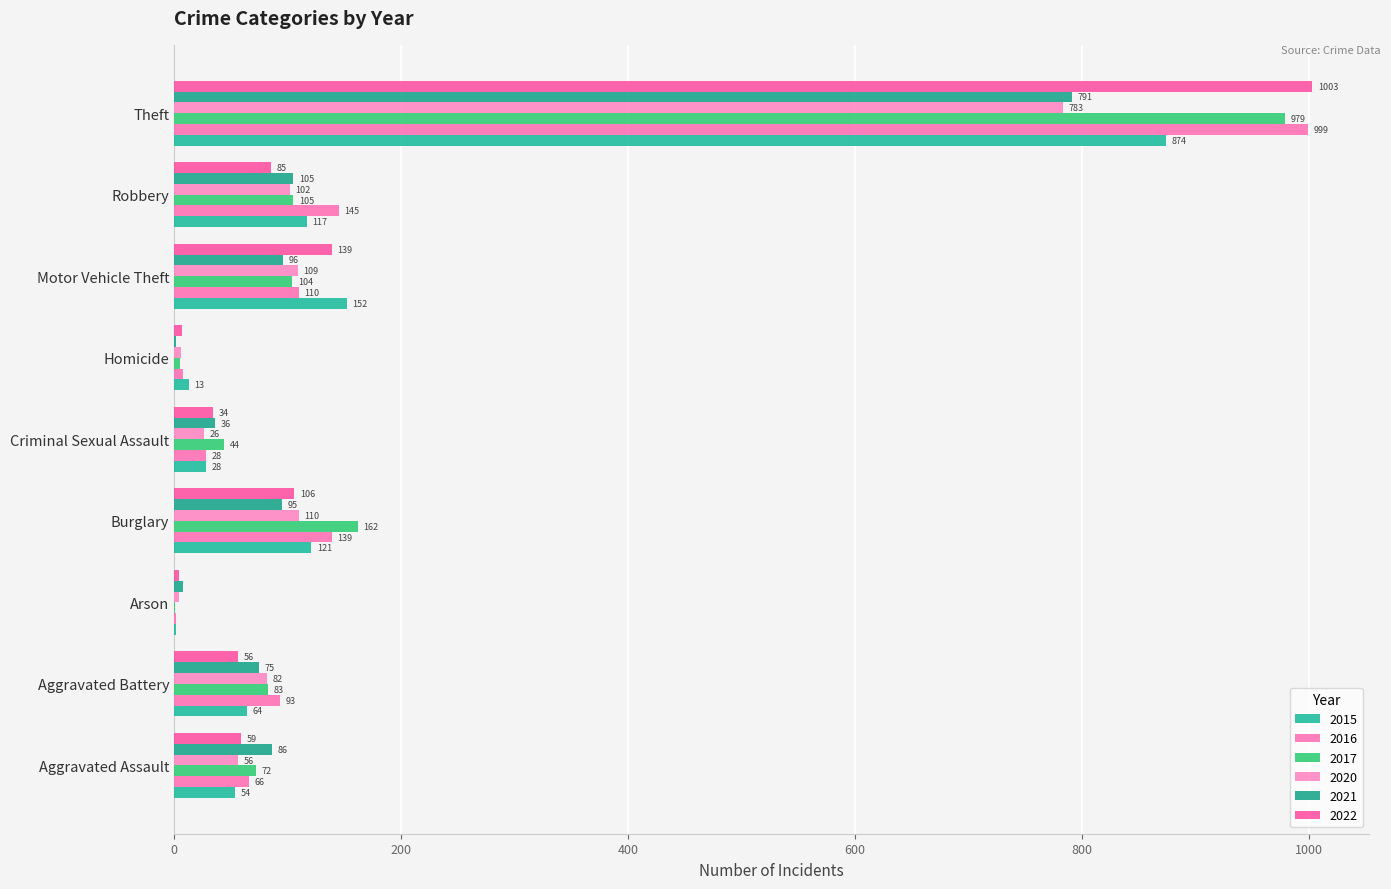

How many data points does each series have?

9